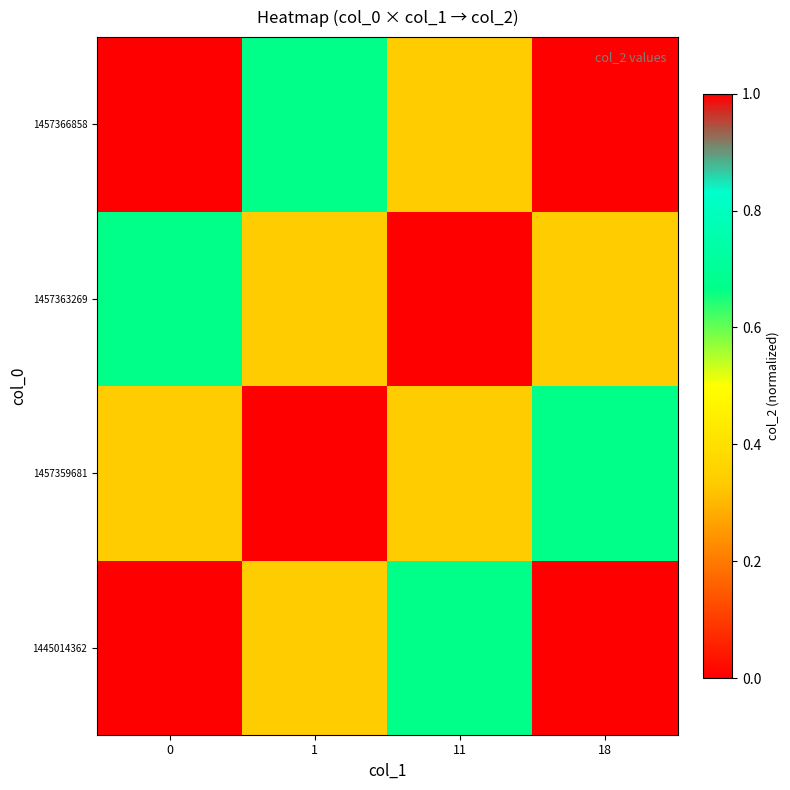

How many categories are shown in the chart?

4